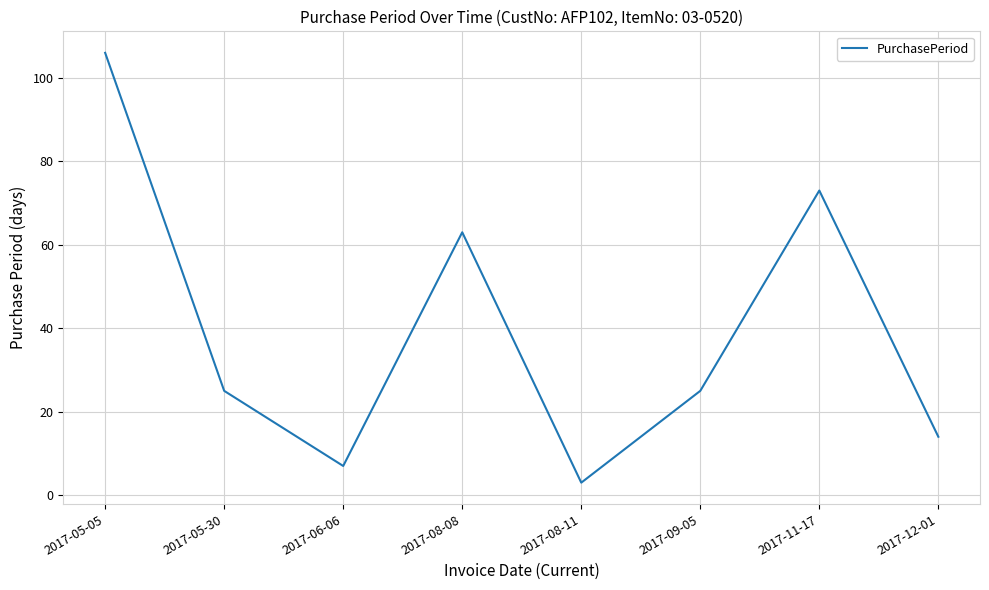

What value does the data have at 2017-12-01, to the nearest 10?

10